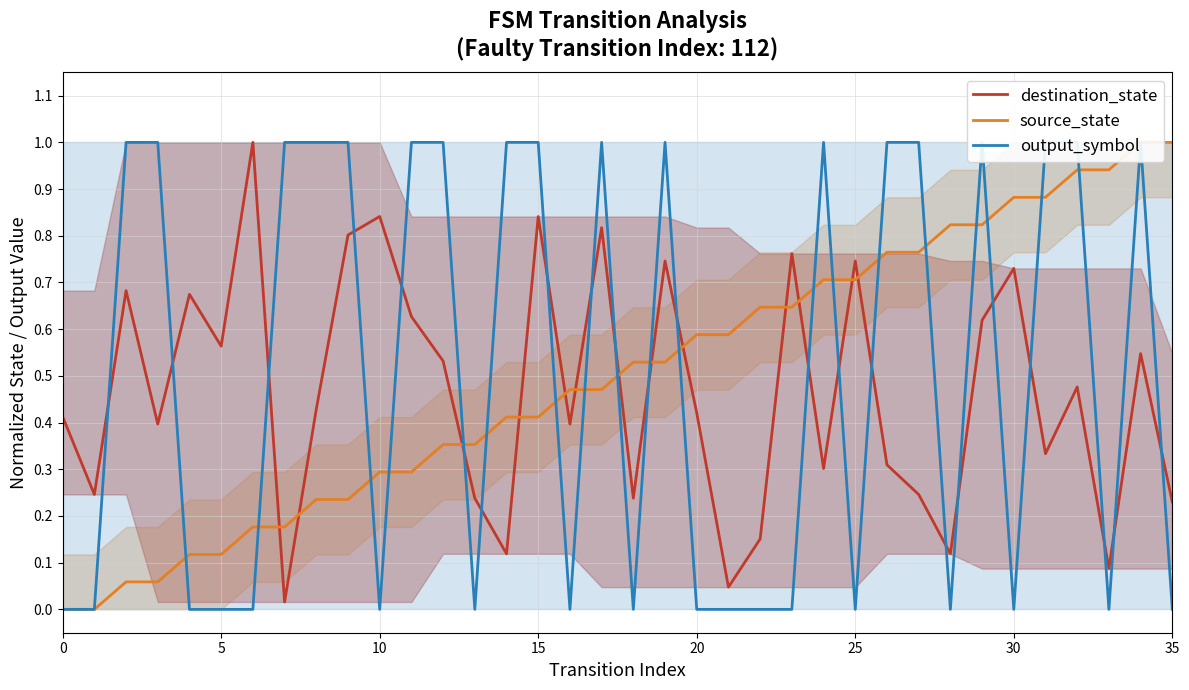

Is it true that output_symbol equals 0.0 at 10?

True